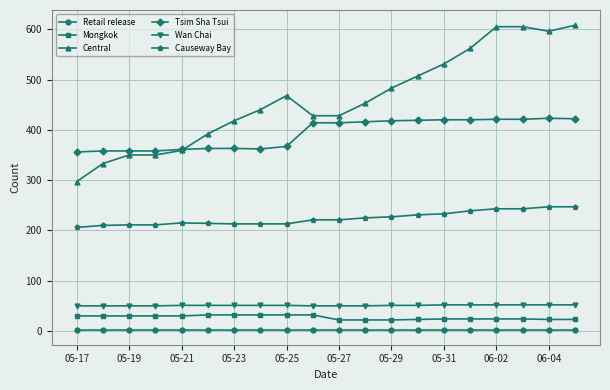

Which series has the largest range (max minus min)?

Central